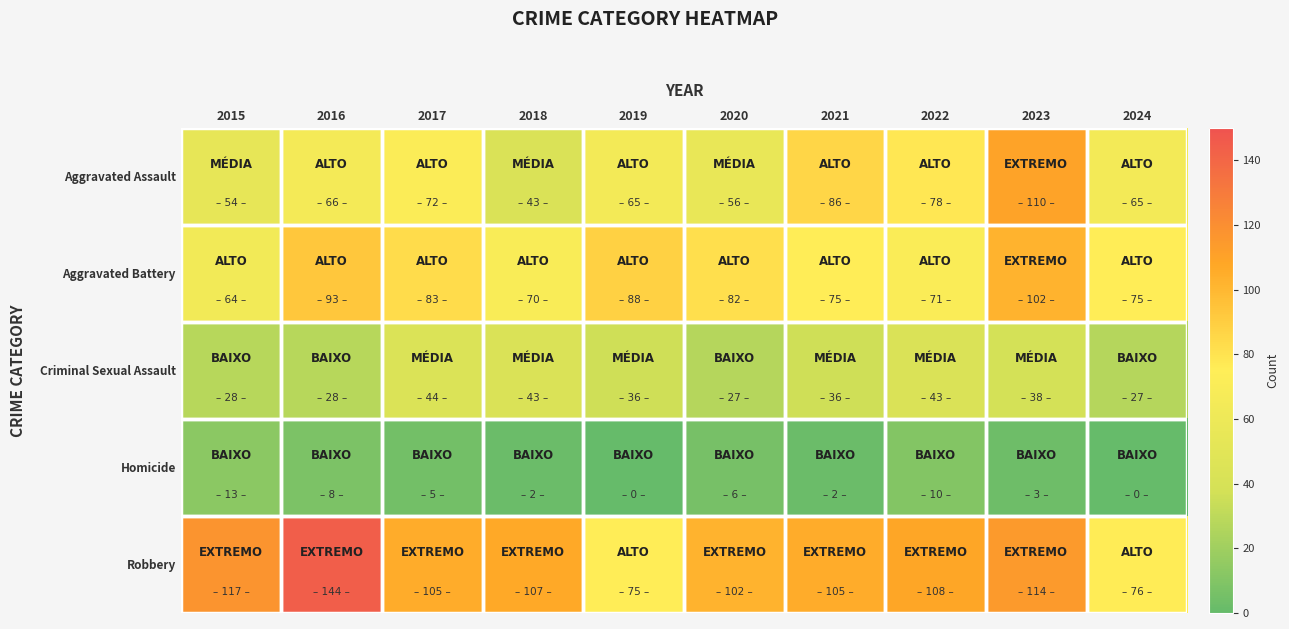

At how many categories does at least one series exceed 13?

10